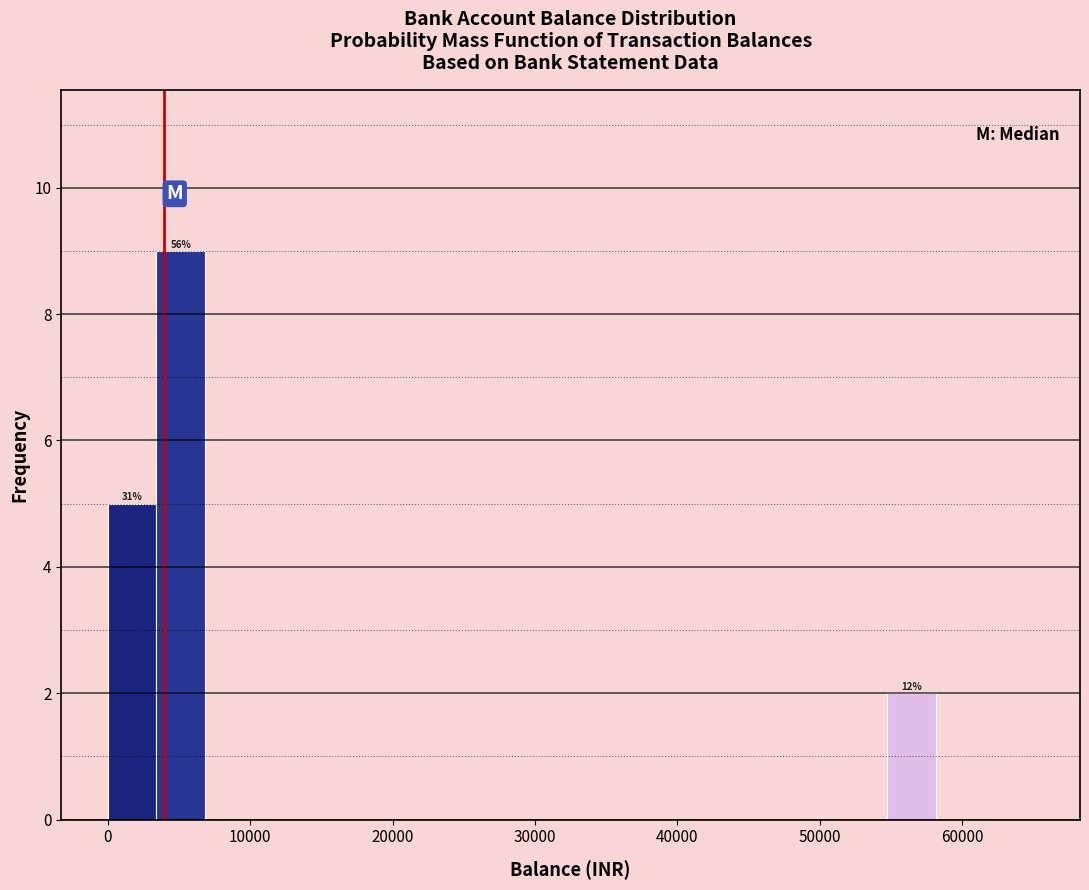

Read against the x-axis, roughly where is the centre of the tallest bar?

5000